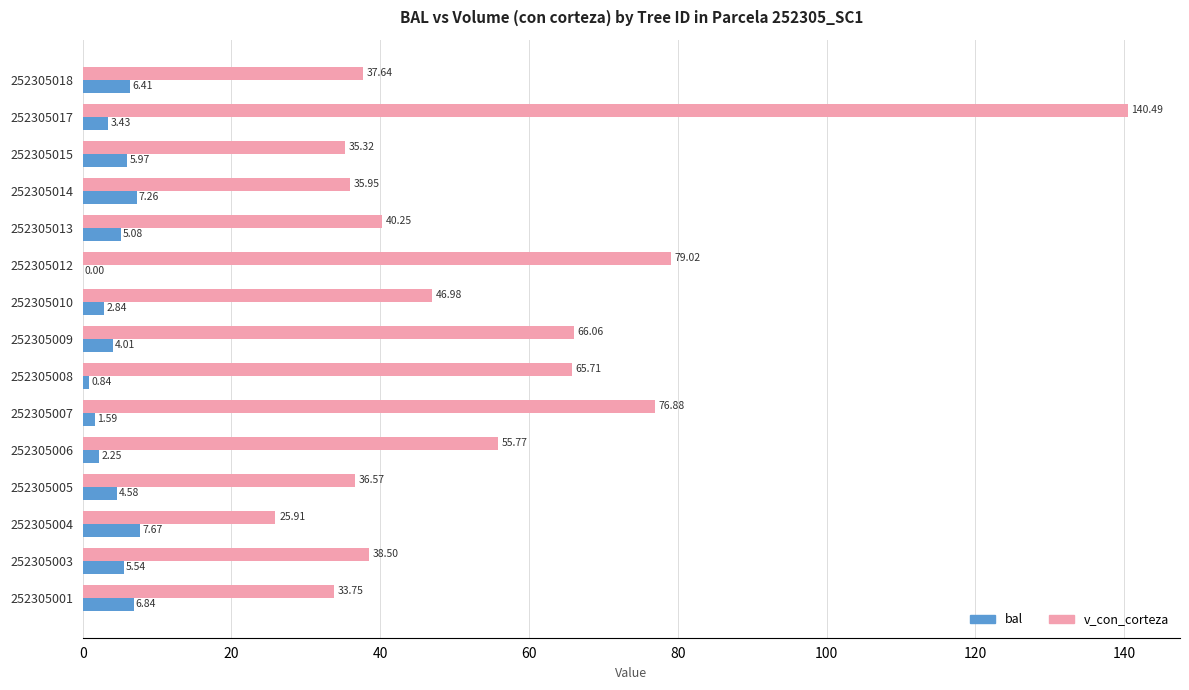

Between 252305001 and 252305012, which series saw the biggest shift?

v_con_corteza